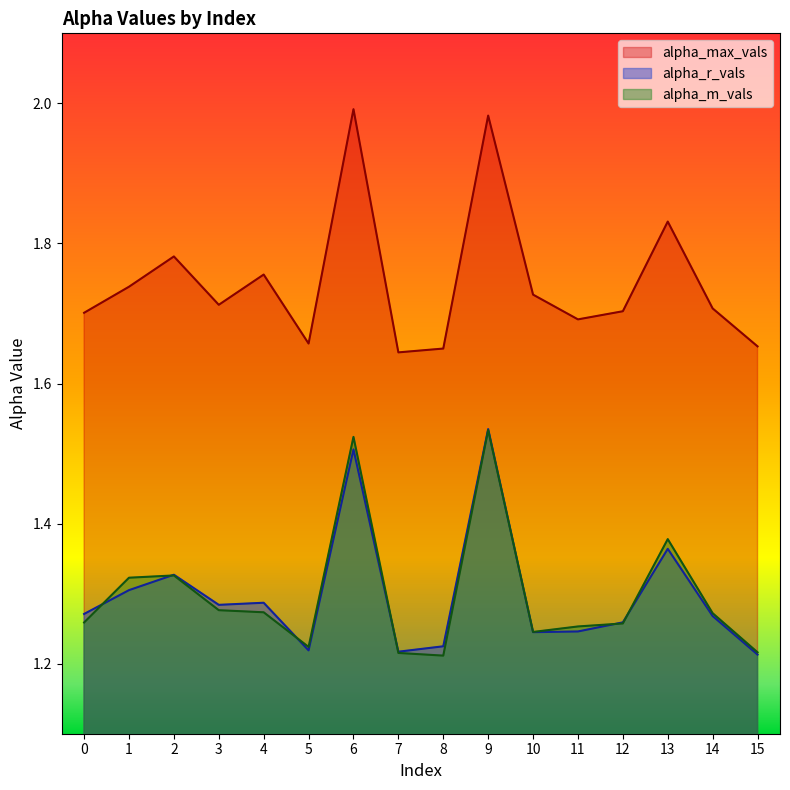

What is the difference between the maximum and minimum values in the alpha_m_vals series?

0.3